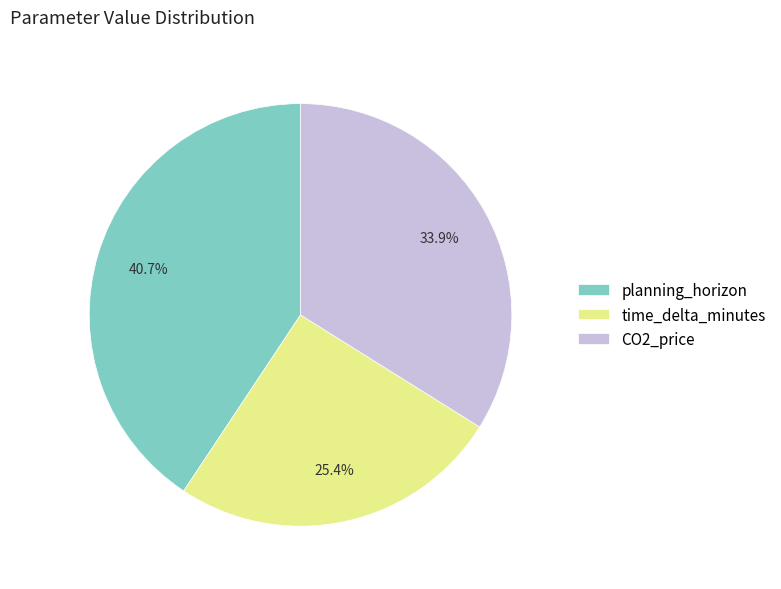

Between planning_horizon and CO2_price, which is larger?

planning_horizon